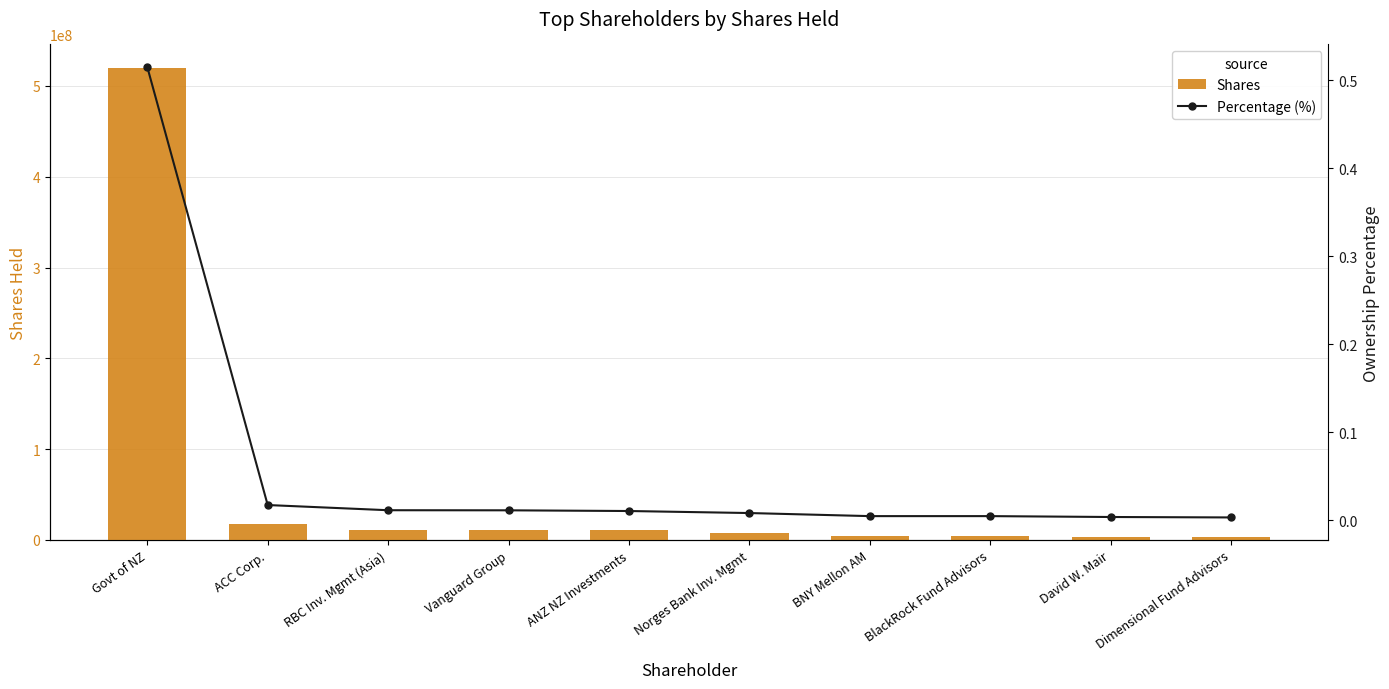

What is the spread (max minus min) of values at Norges Bank Inv. Mgmt?

8027652.0